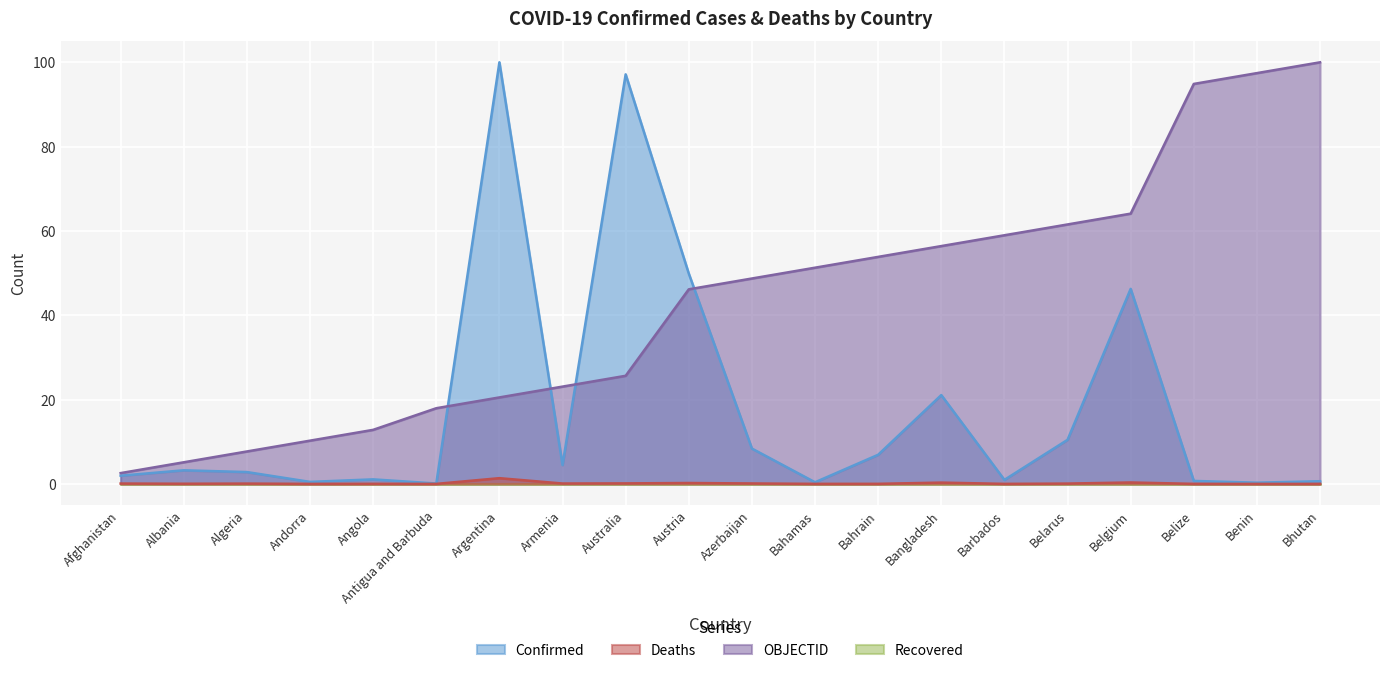

Which series has the widest spread of values?

Confirmed